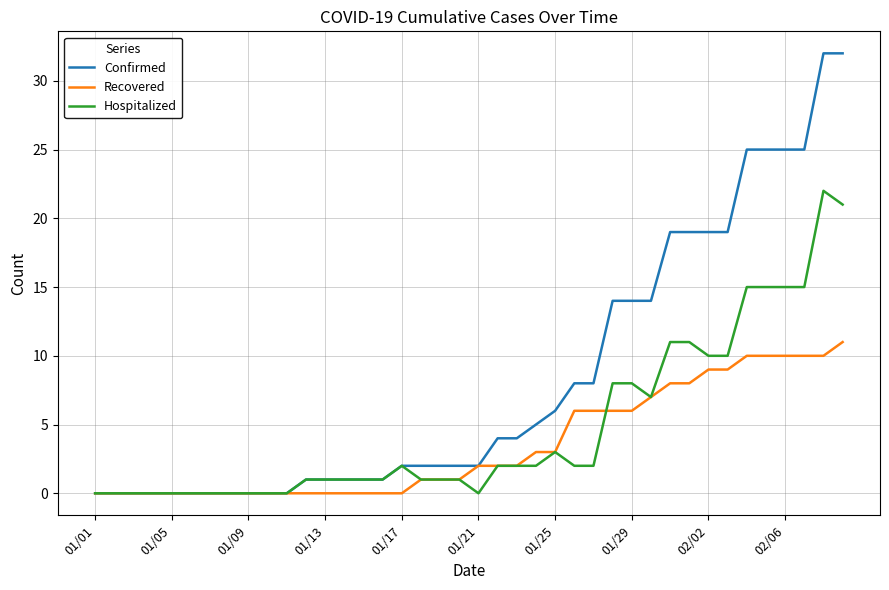

Which series has the widest spread of values?

Confirmed